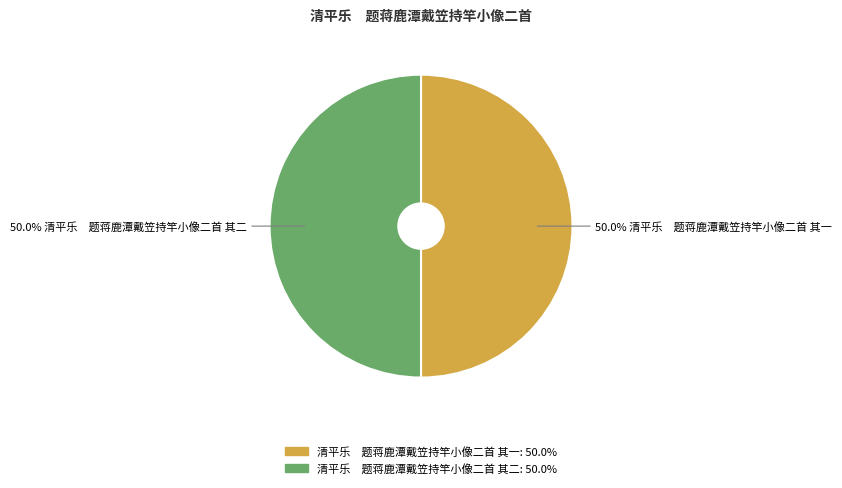

How many segments does this pie chart have?

2